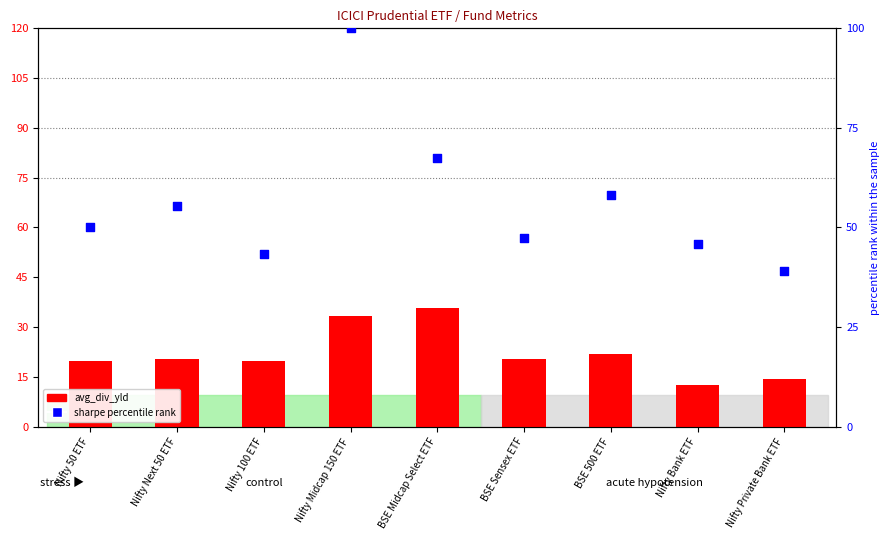

Is the value of average_div_yld at BSE Midcap Select ETF greater than the value of sharpe rank at Nifty 100 ETF?

No